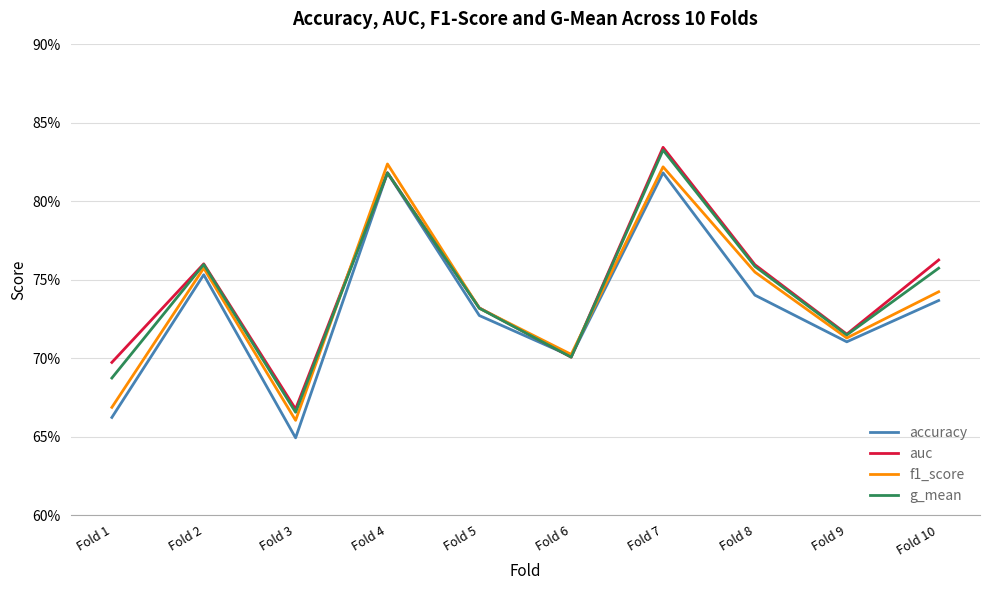

Does the chart have visible grid lines?

Yes